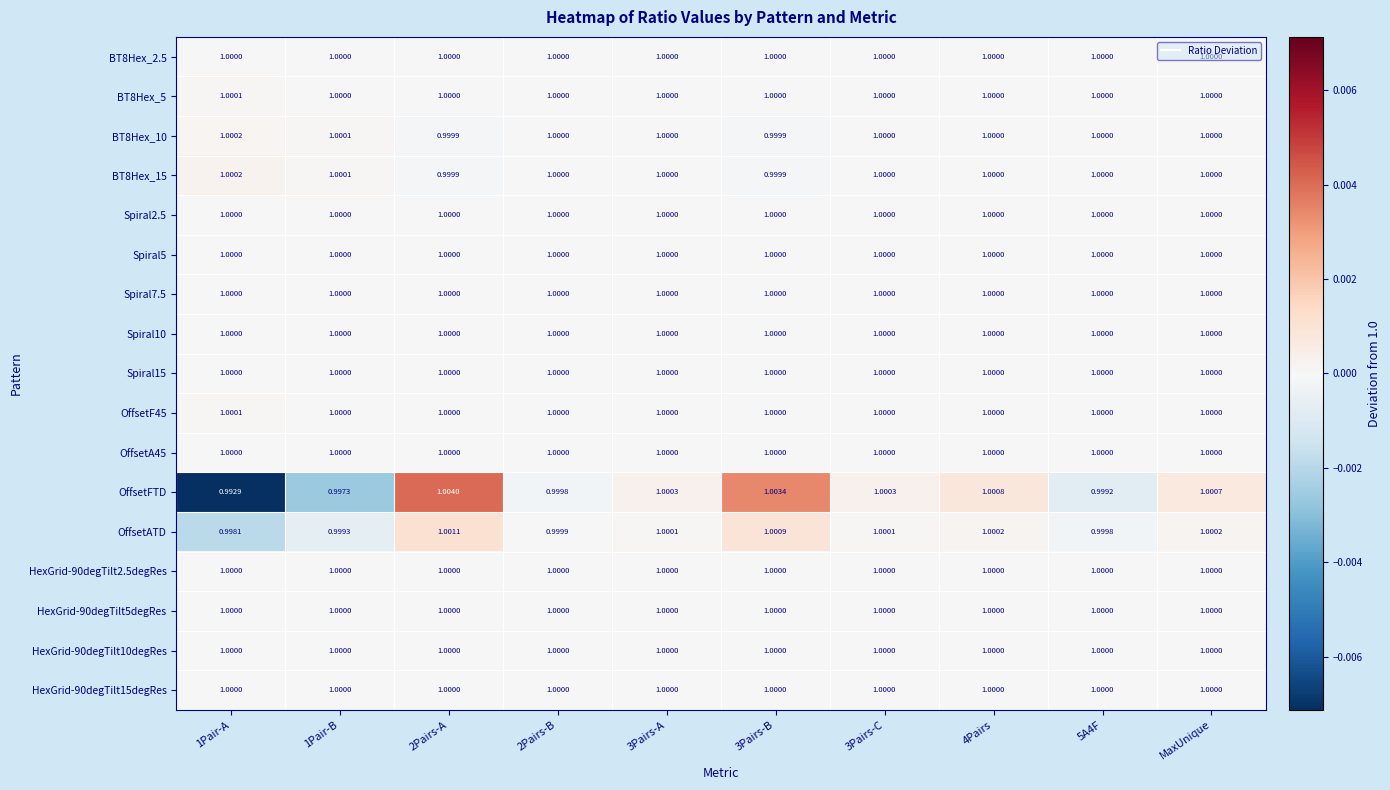

At how many categories does at least one series exceed 0?

10